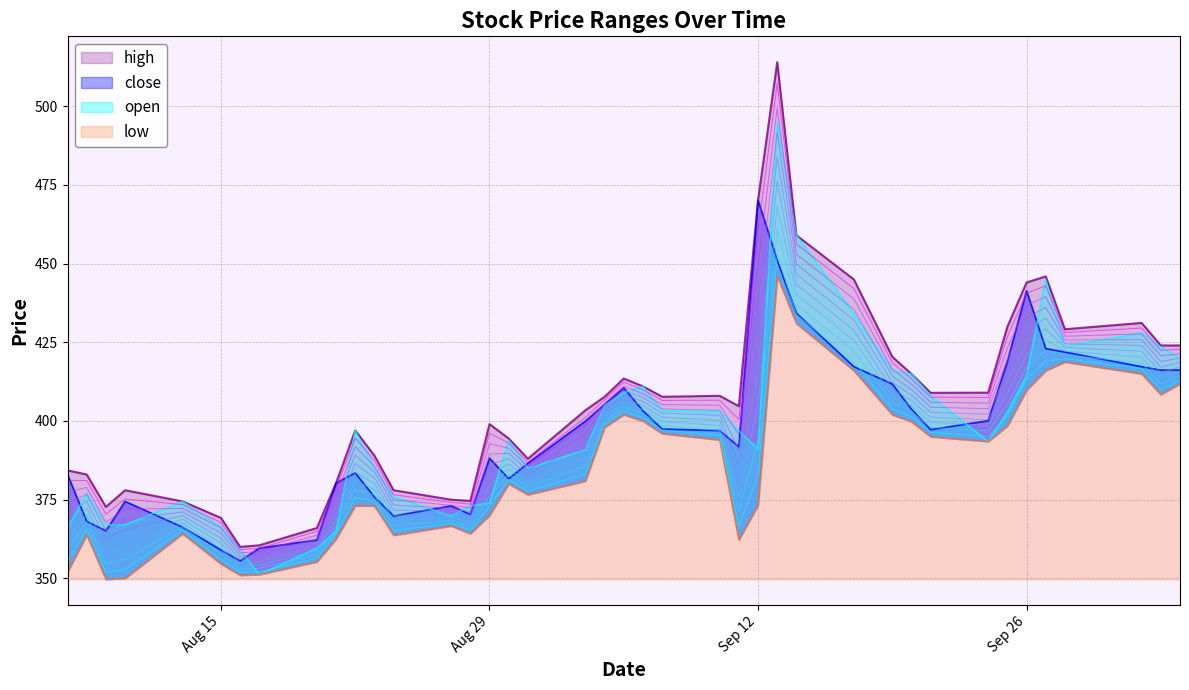

What is the difference between the close values at 2023-08-21 and 2023-09-04?

24.9